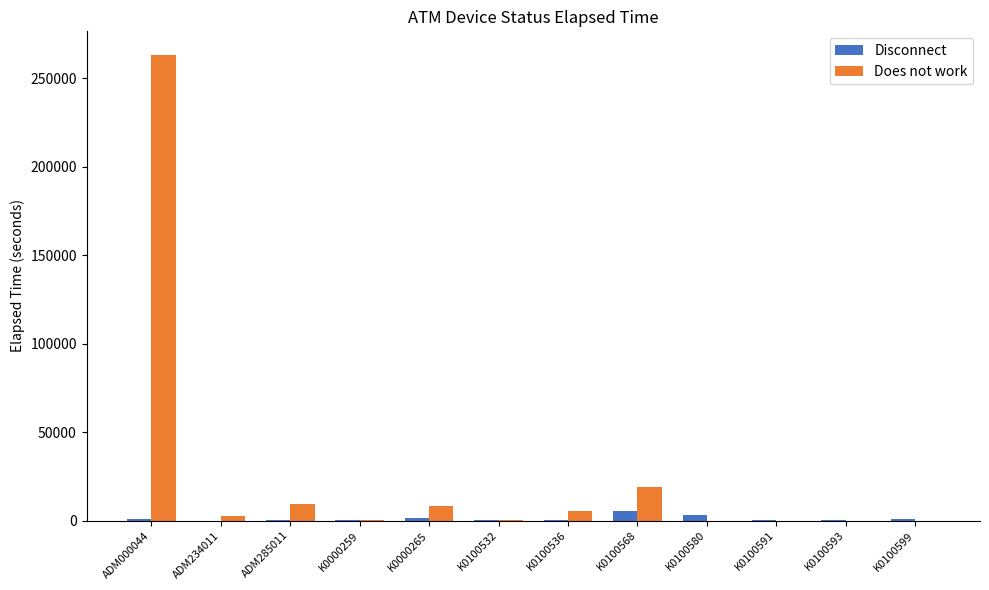

What are all the series names shown in the legend?

Disconnect, Does not work